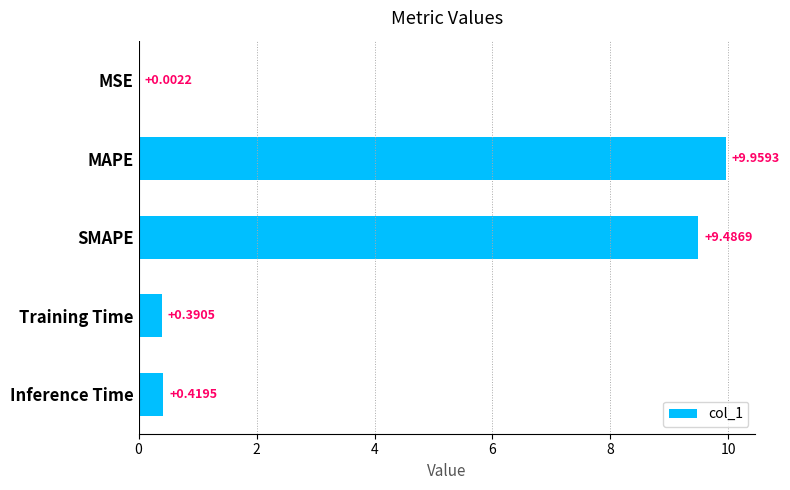

At which label is the value closest to 4?

Inference Time